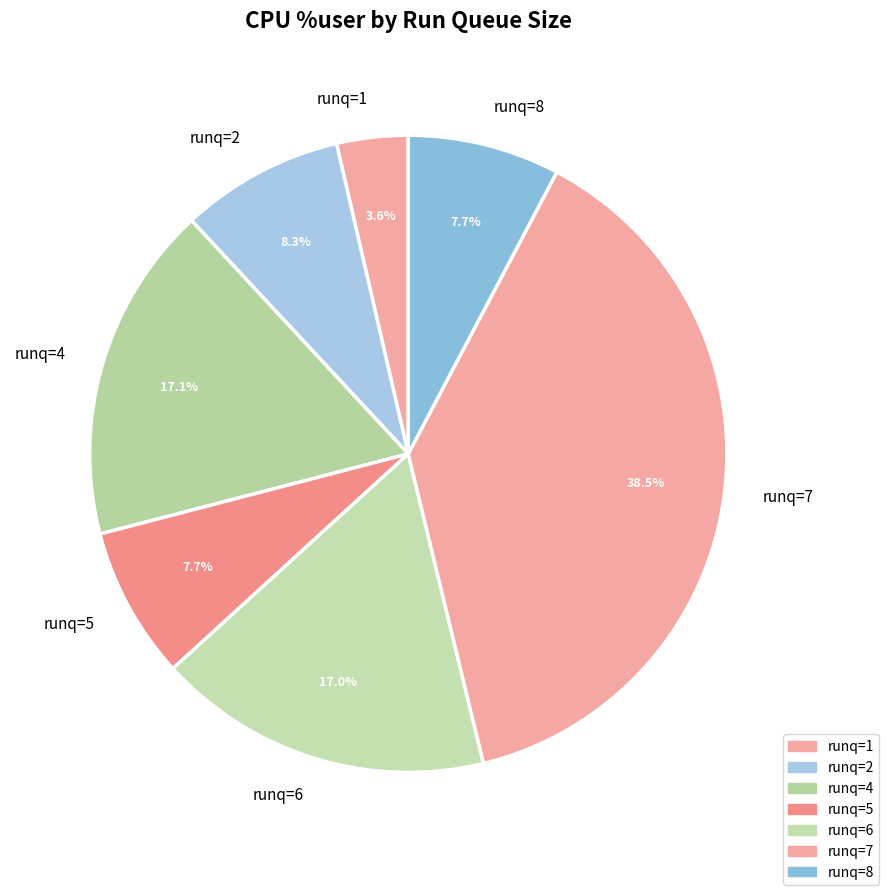

Does any single category account for the majority?

No